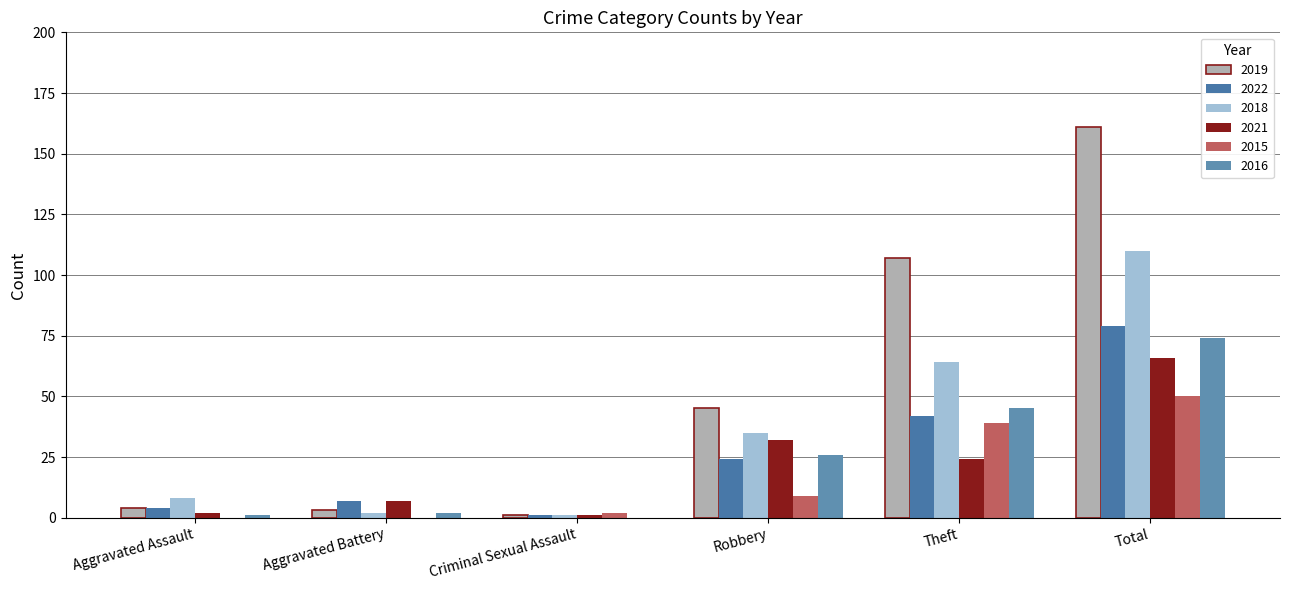

Are the bars horizontal?

No